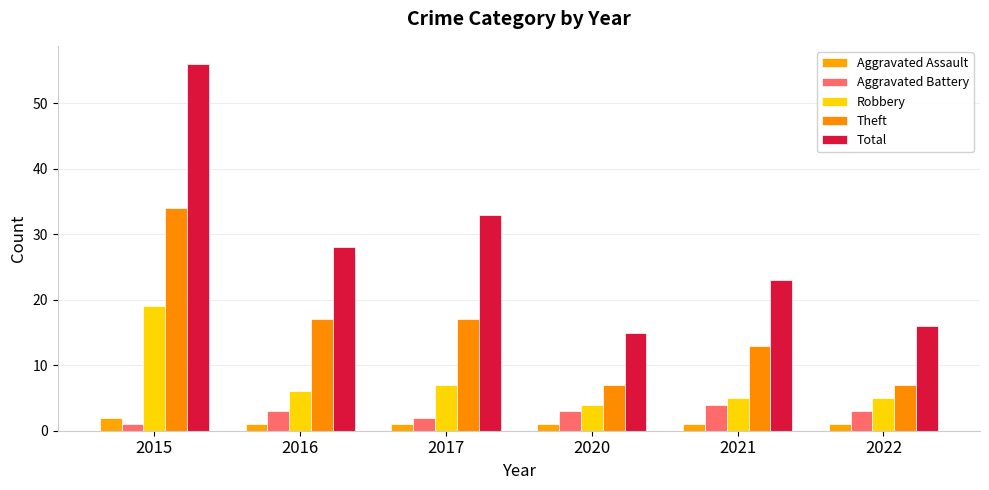

What is the difference between the second highest and minimum values in the Total series?

18